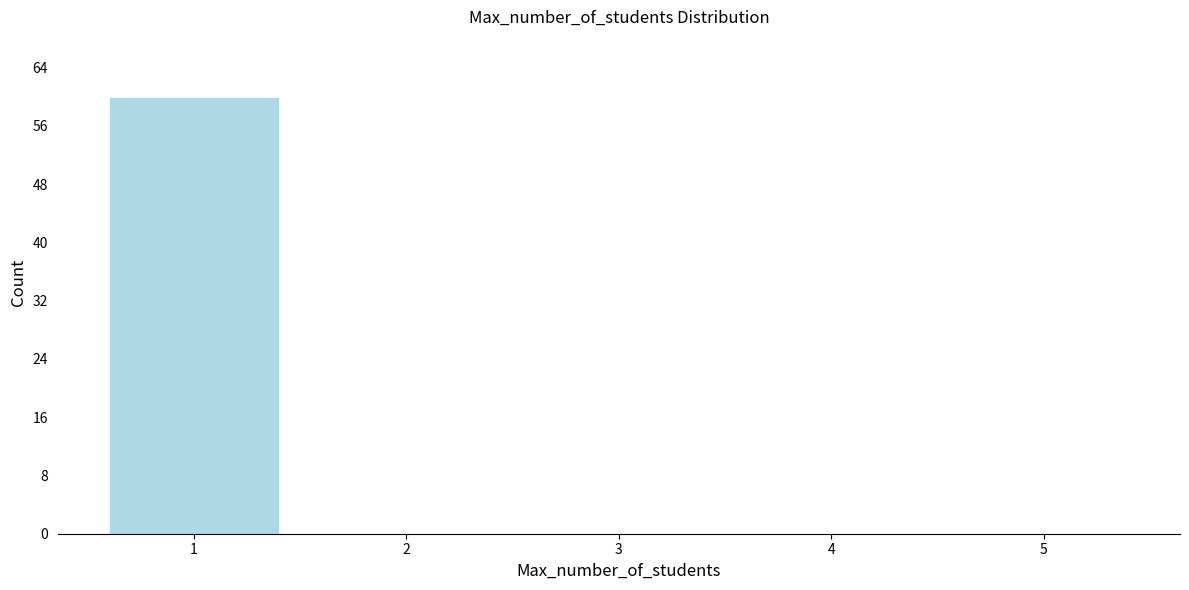

How tall is the bar that spans 0.5 to 1.5 on the x-axis? The values are not printed on the chart, so give them approximately, as read against the axis.

60